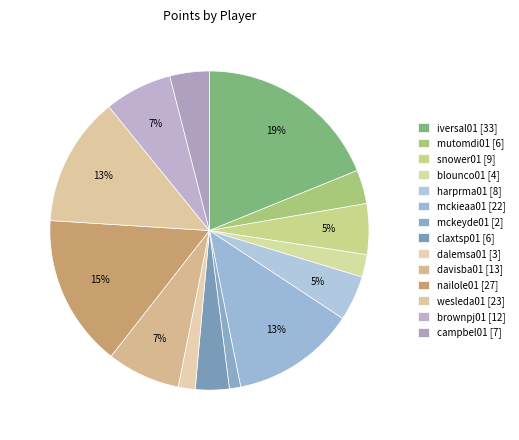

Is it true that mckeyde01 is 1% of the pie?

True